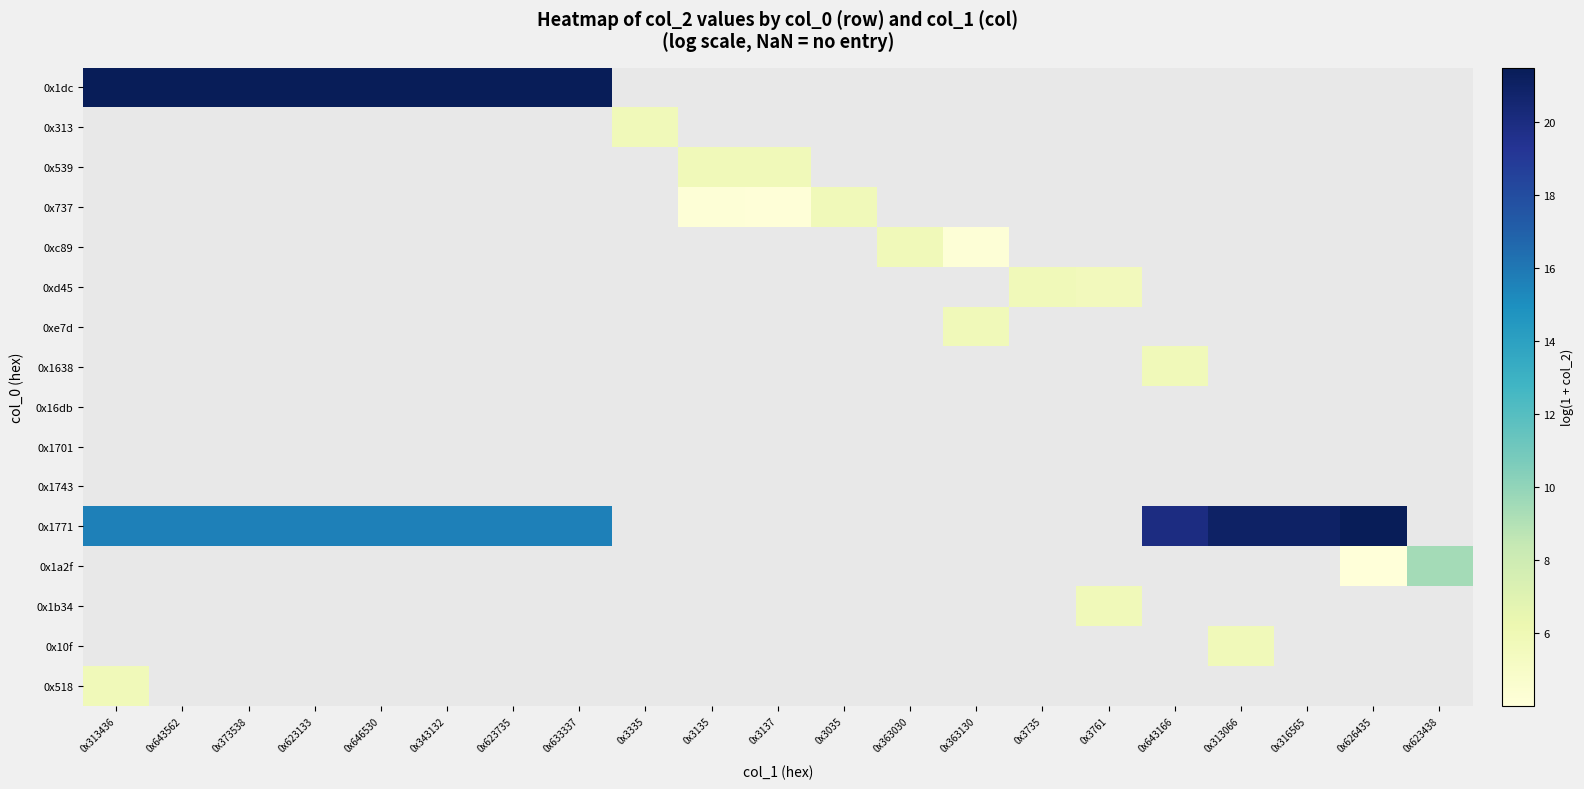

What is the difference between the highest and lowest values at 0x373538?

5.8